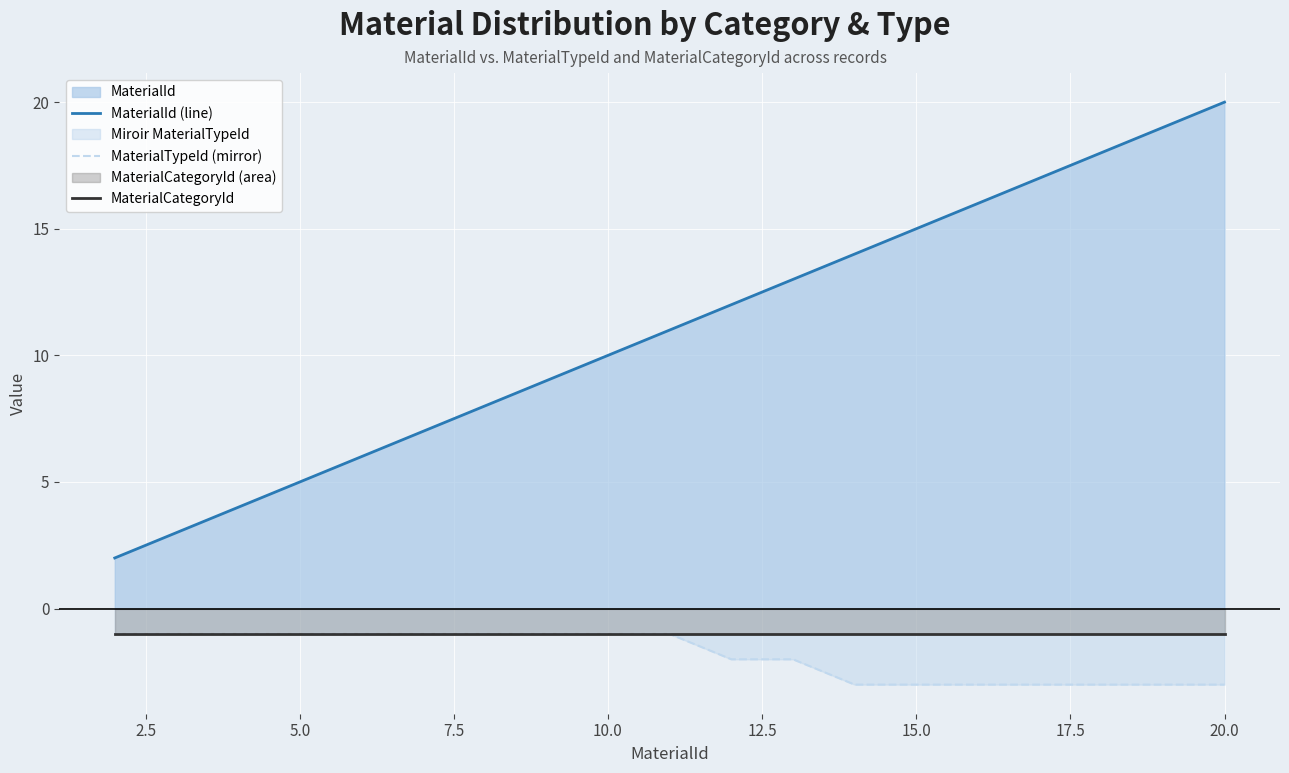

Which series has the widest spread of values?

MaterialId (line)